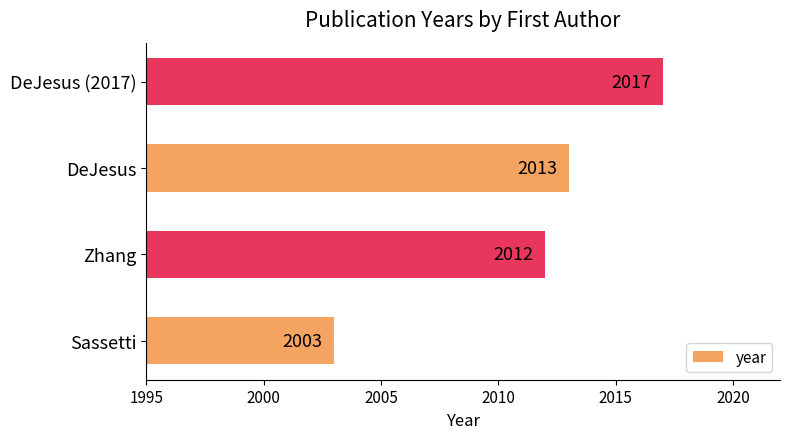

True or false: the data shows 2607 at Sassetti.

False